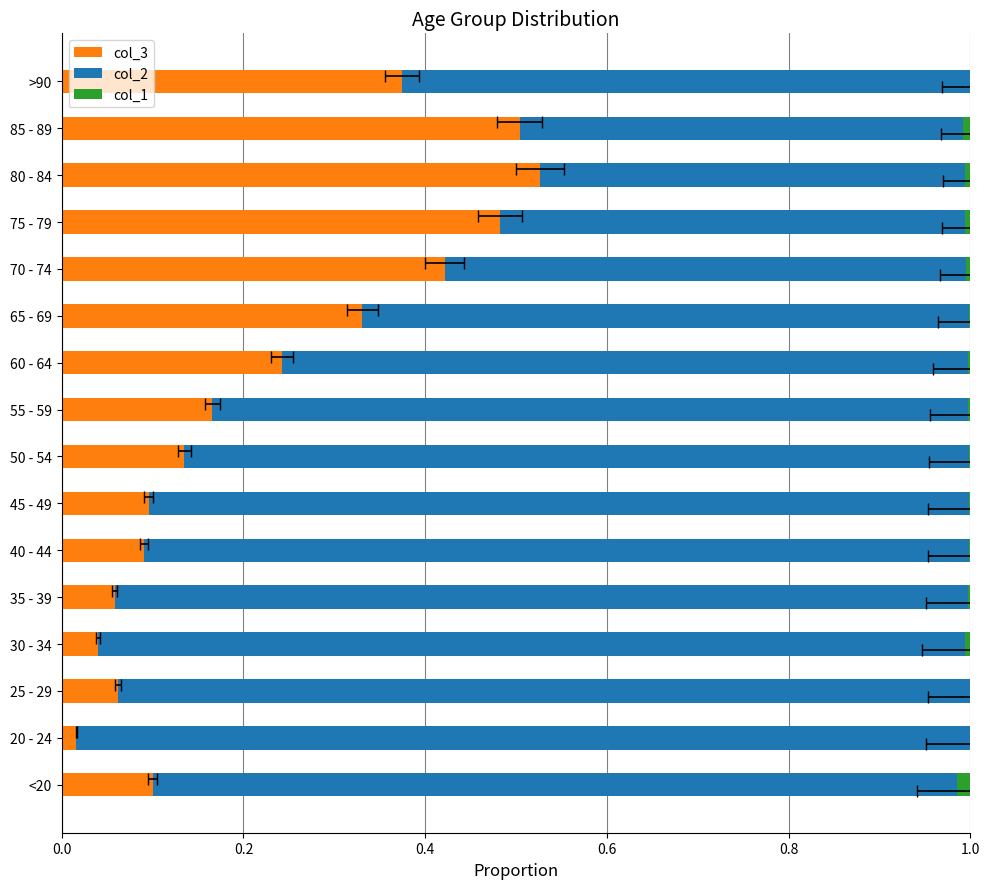

Read the col_2 value at 75 - 79.

0.5